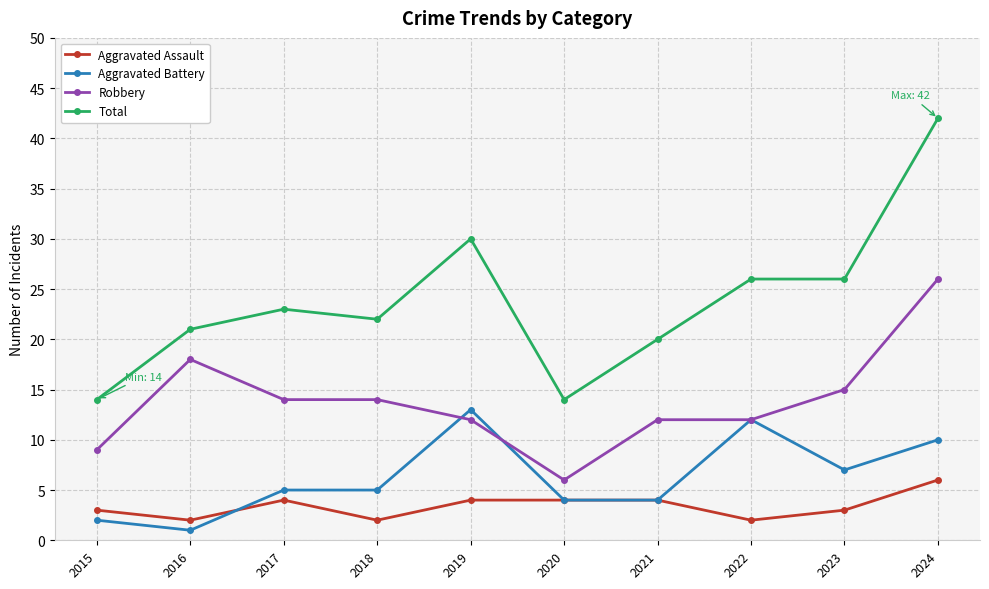

What is the smallest value displayed?

1